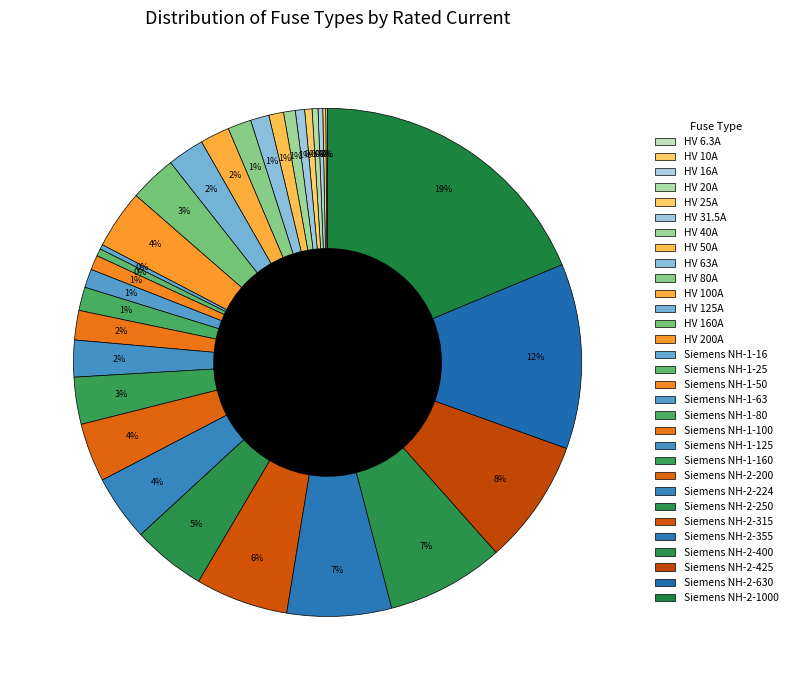

Is there a majority slice in this chart?

No